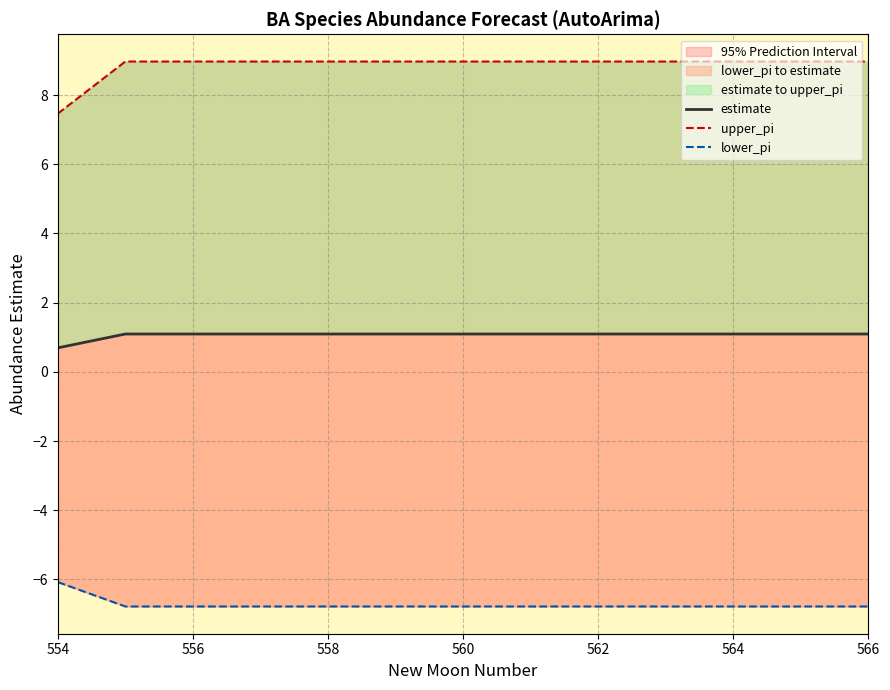

At which label does estimate reach its minimum?

554